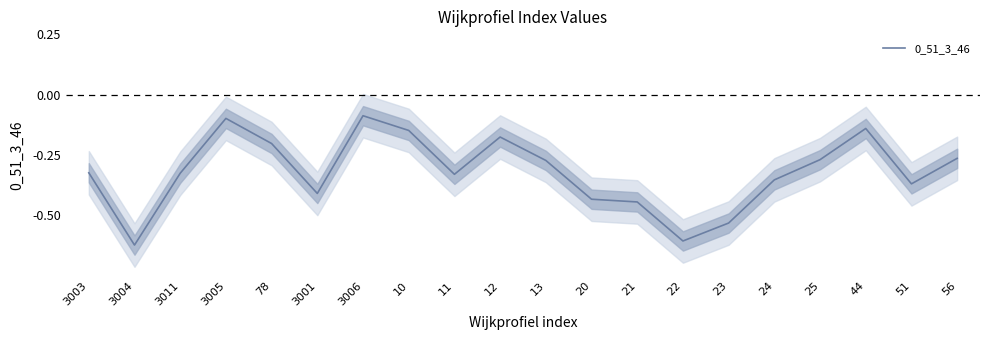

What value does the data have at 22?

-0.6